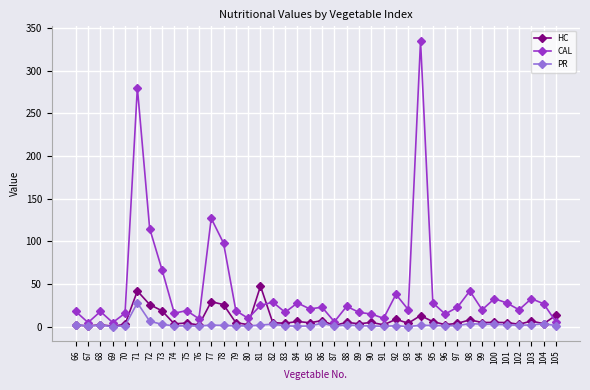

What is the value of the CAL point at the 34th from the left?

20.0